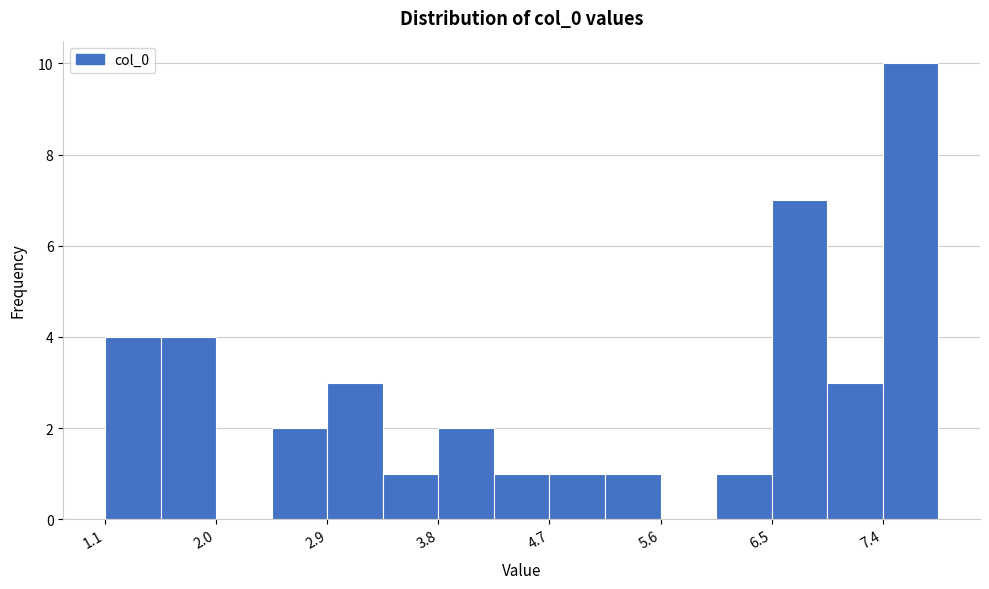

Reading left to right, transcribe this chart: for each bar, give the range it covers on the x-axis and its height. Neither the bar edges nor the heights are printed on the chart, so give them approximately, as read against the axes.

1.1 to 1.6: 4
1.6 to 2.0: 4
2.0 to 2.5: 0
2.5 to 2.9: 2
2.9 to 3.3: 3
3.3 to 3.8: 1
3.8 to 4.2: 2
4.2 to 4.7: 1
4.7 to 5.1: 1
5.1 to 5.6: 1
5.6 to 6.0: 0
6.0 to 6.5: 1
6.5 to 6.9: 7
6.9 to 7.4: 3
7.4 to 7.8: 10